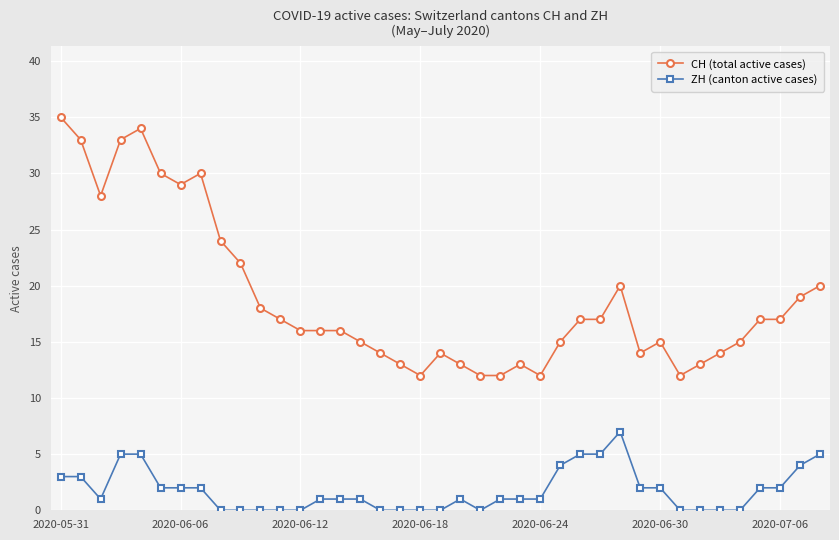

Rank the series by their maximum value, from lowest to highest.

ZH (canton active cases), CH (total active cases)